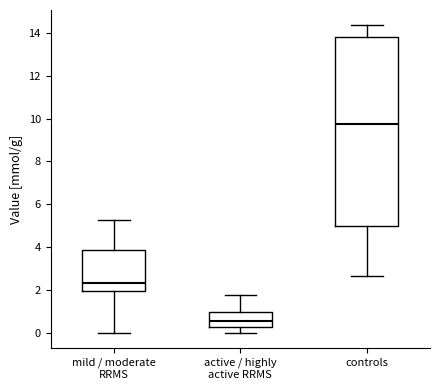

Which box's median line is the lowest?

active / highly active RRMS